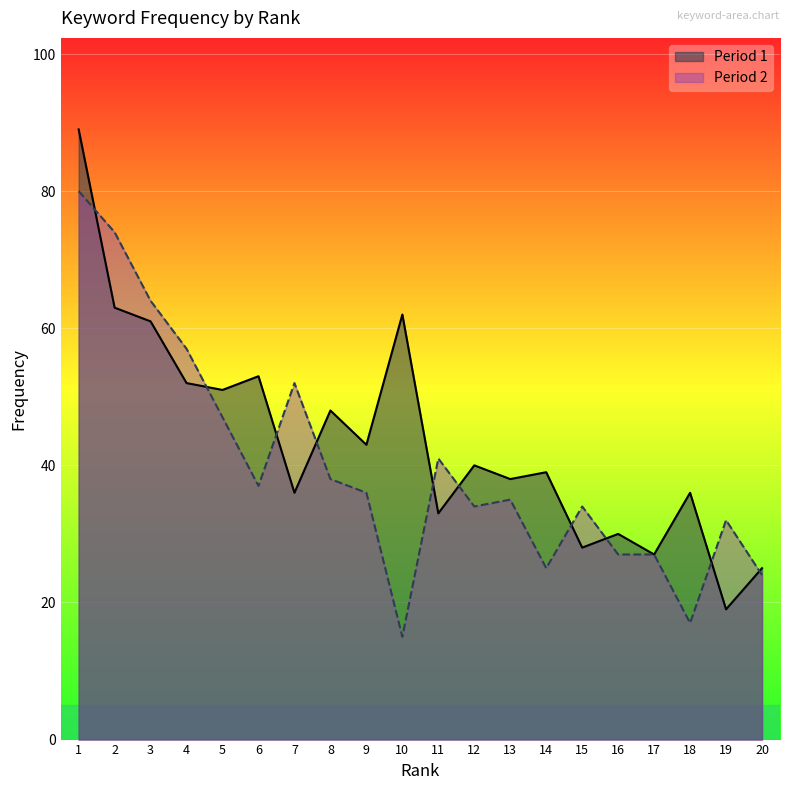

What is the difference between the maximum and minimum values in the Period 2 series?

65